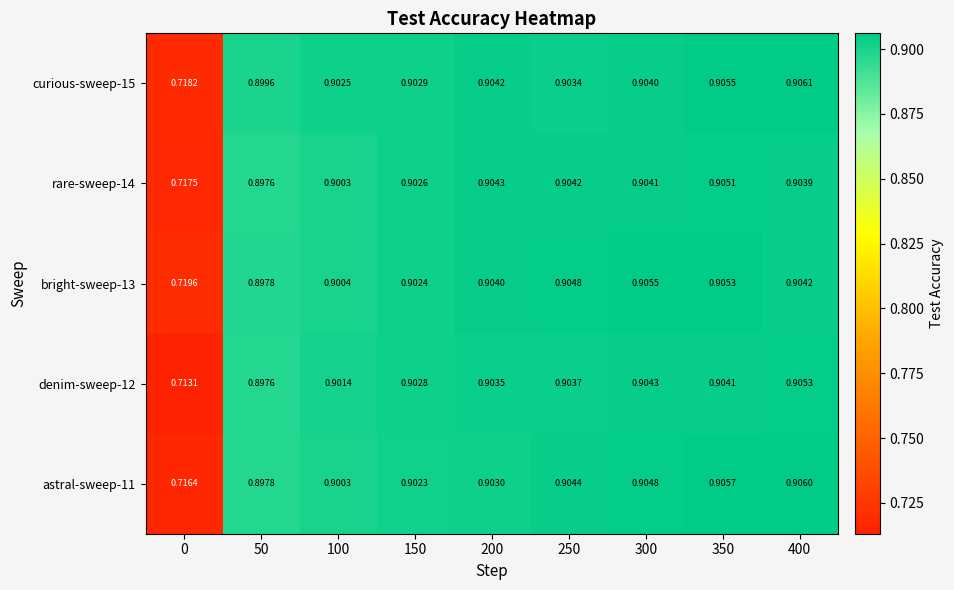

Is the value of rare-sweep-14 at 0 greater than the value of bright-sweep-13 at 250?

No